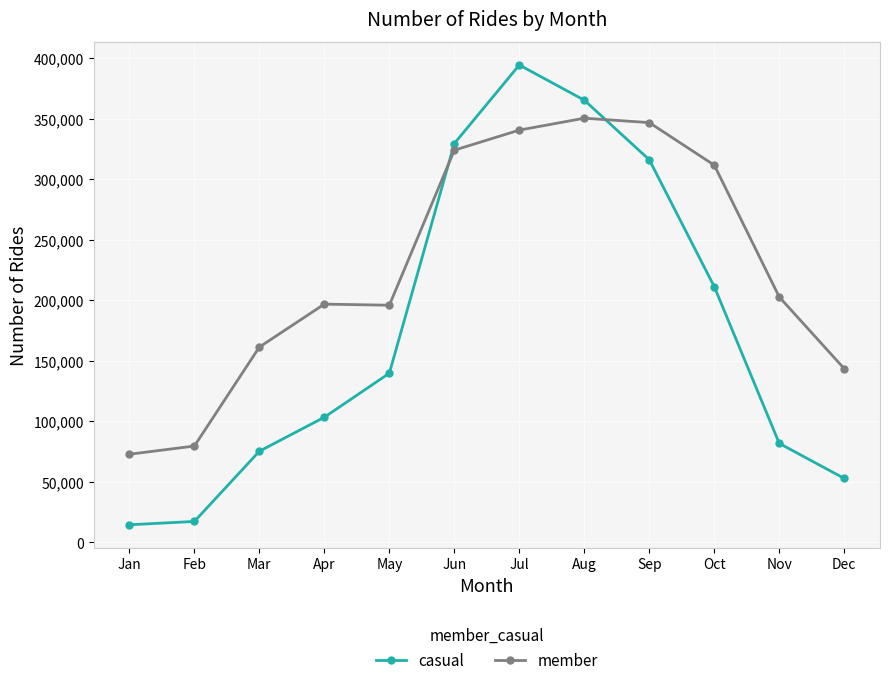

At which category does casual reach its first local peak?

Jul